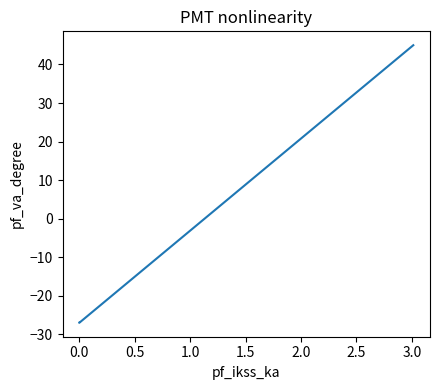

What is the minimum value shown in the chart?

-27.0